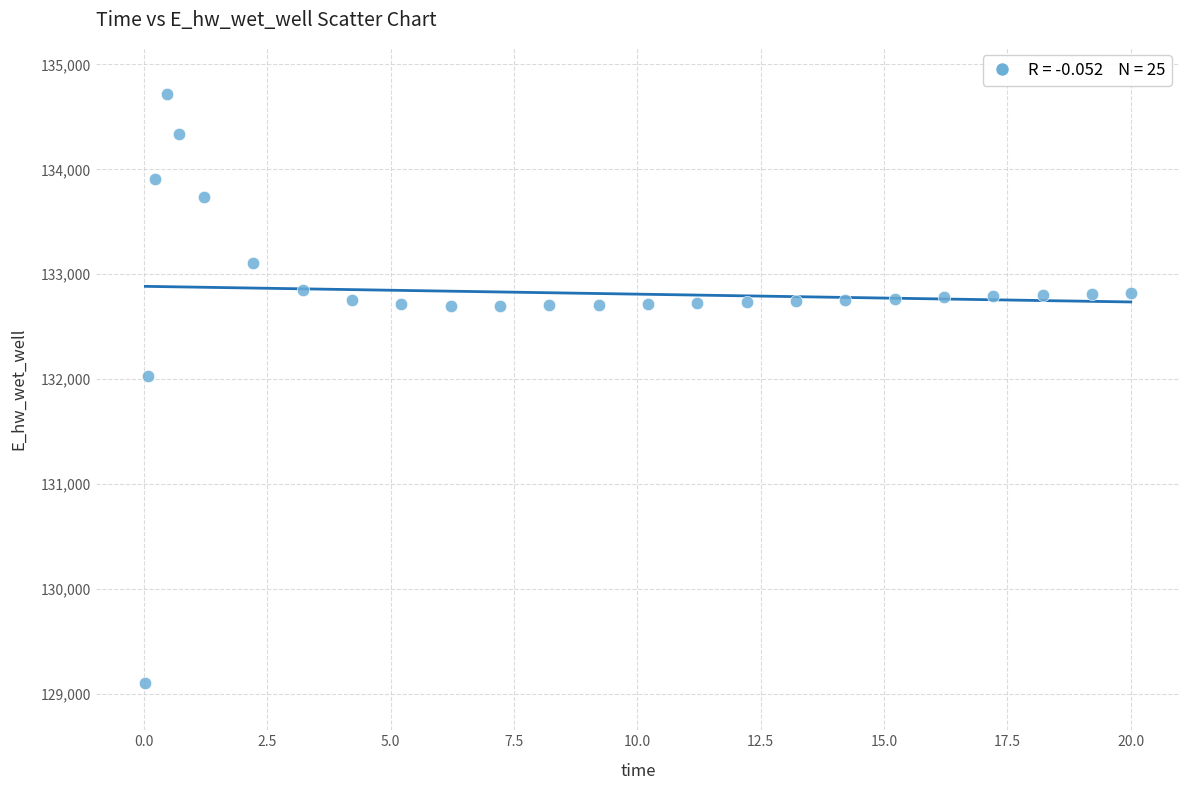

What Y value in the scatter plot is closest to 131911?

132033.2